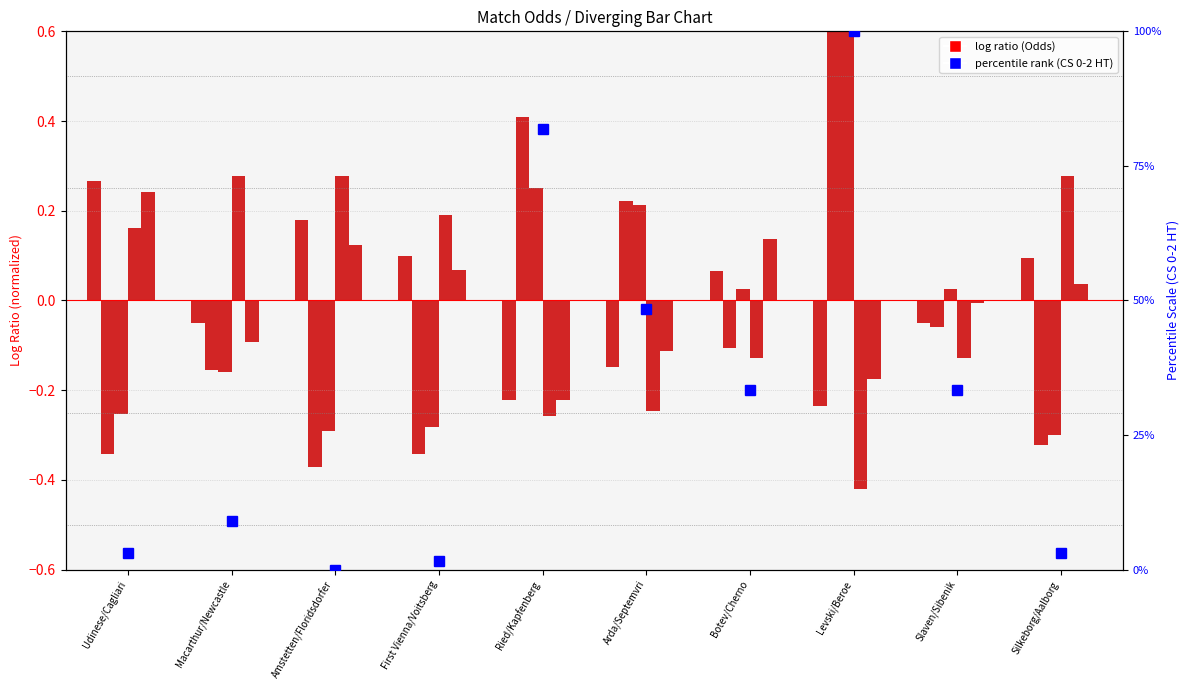

What is the label of the 8th bar from the right?

Amstetten/Floridsdorfer